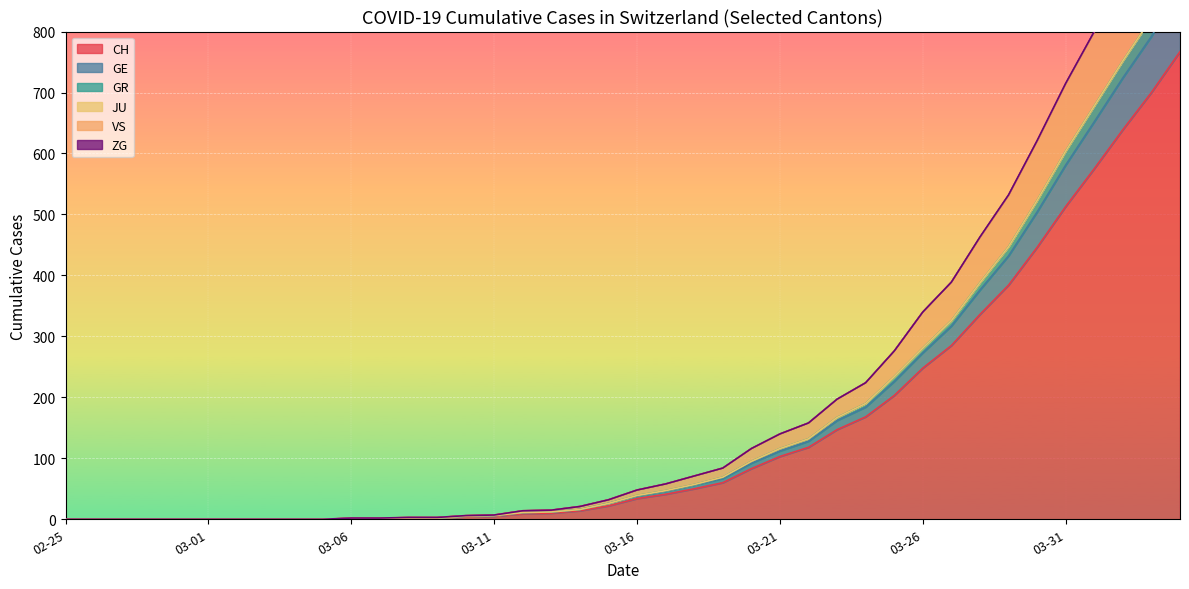

The value of VS at 2020-07-05 is 221. True or false?

False